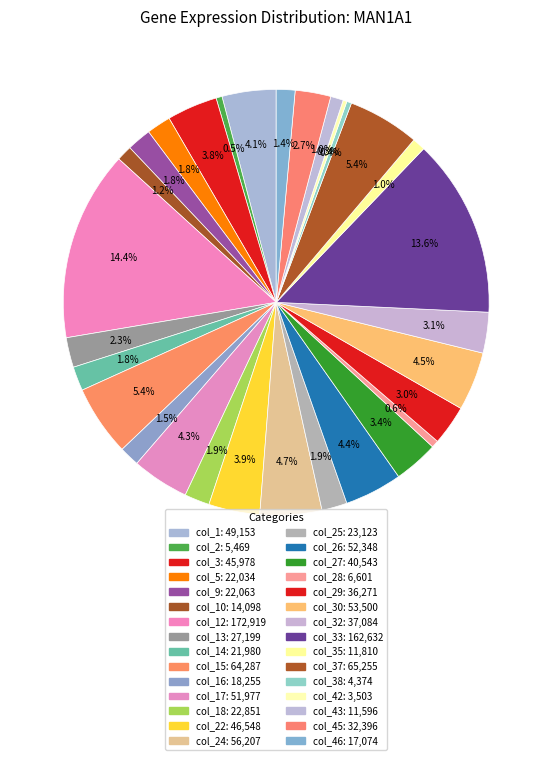

How many slices are in this pie chart?

30